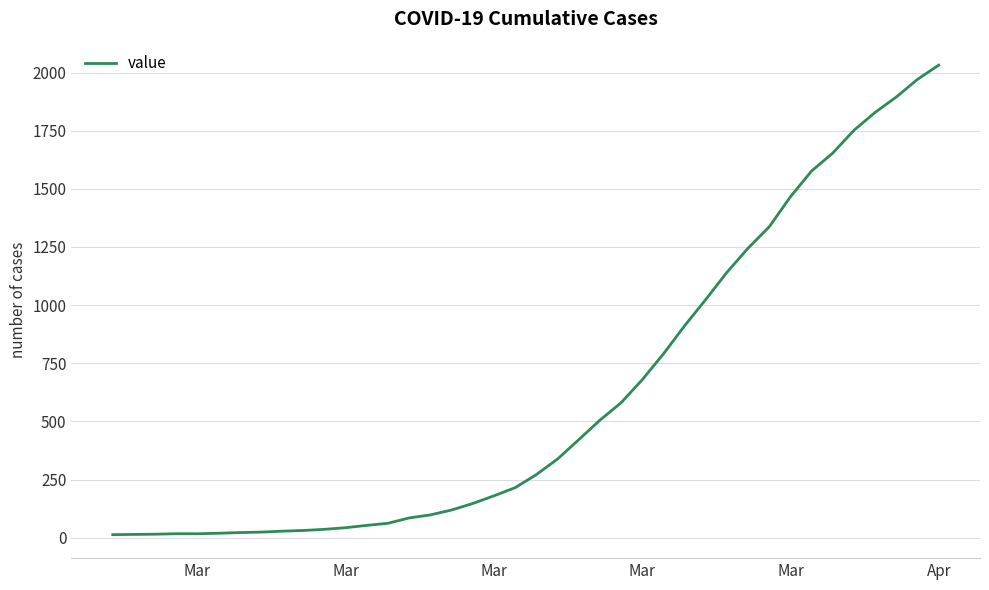

What is the maximum value shown in the chart?

2032